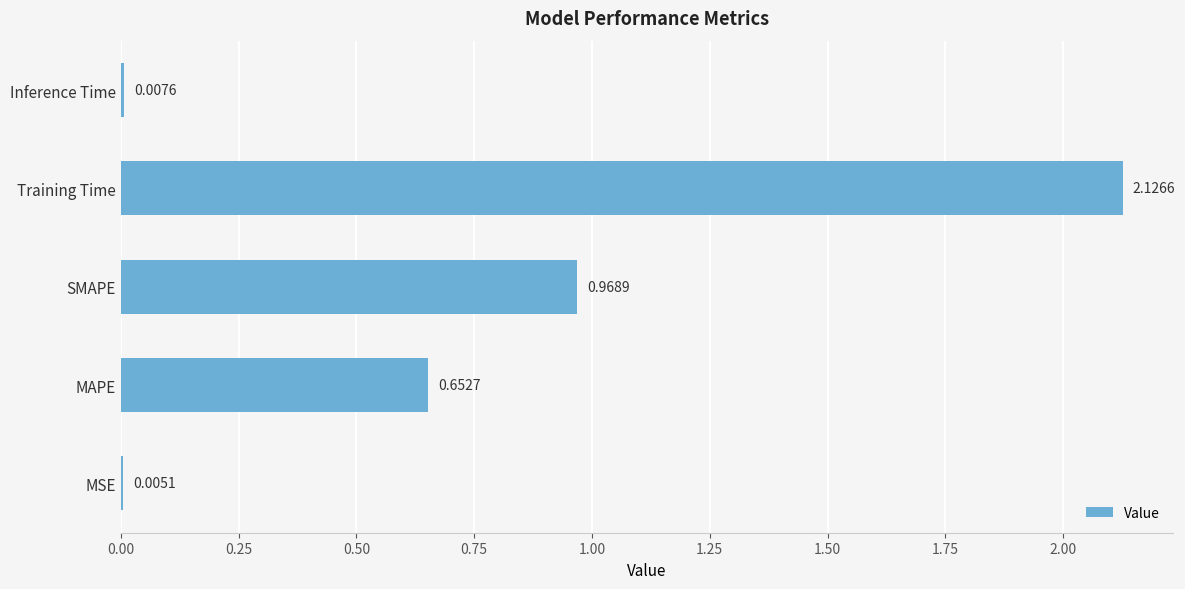

At which label is the value closest to 1?

SMAPE